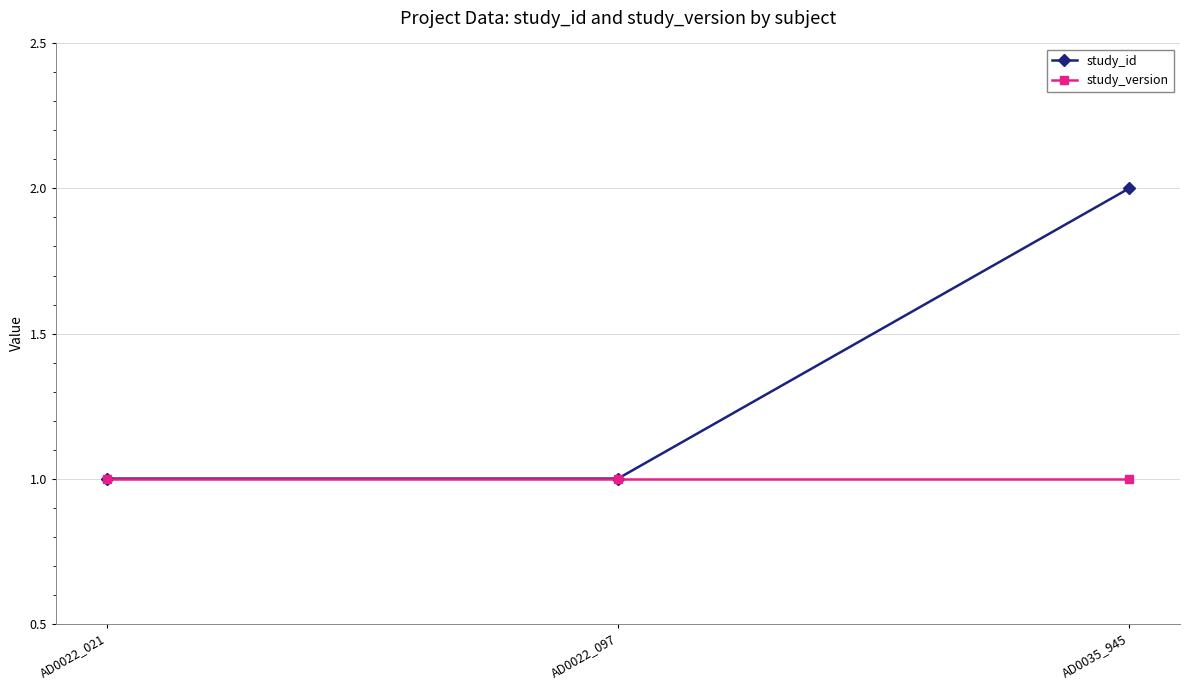

What is the label of the 1st point from the right?

AD0035_945